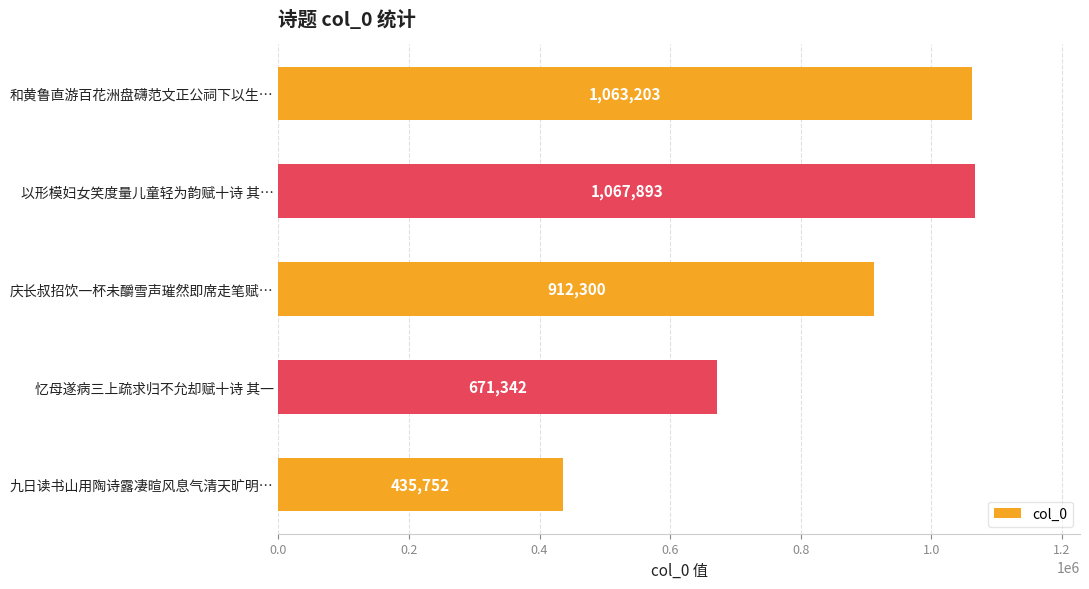

Does the chart contain any negative values?

No